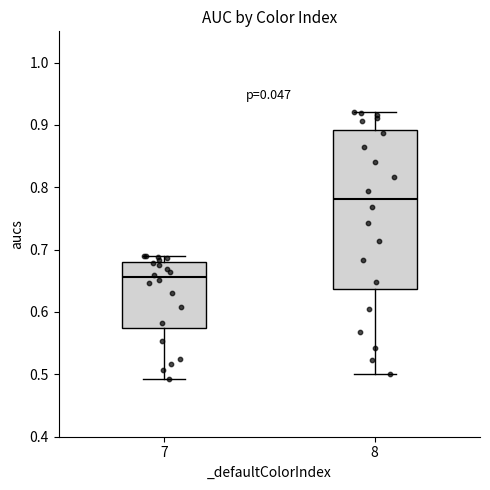

Reading left to right, transcribe this box plot: for each box, give where its median line is, the range the box spans, and where its two whiskers end, as read against the y-axis. The values are not printed on the chart, so give them approximately, as read against the axis.

7: median 0.66, box 0.58 to 0.68, whiskers 0.49 to 0.69
8: median 0.78, box 0.64 to 0.89, whiskers 0.50 to 0.92